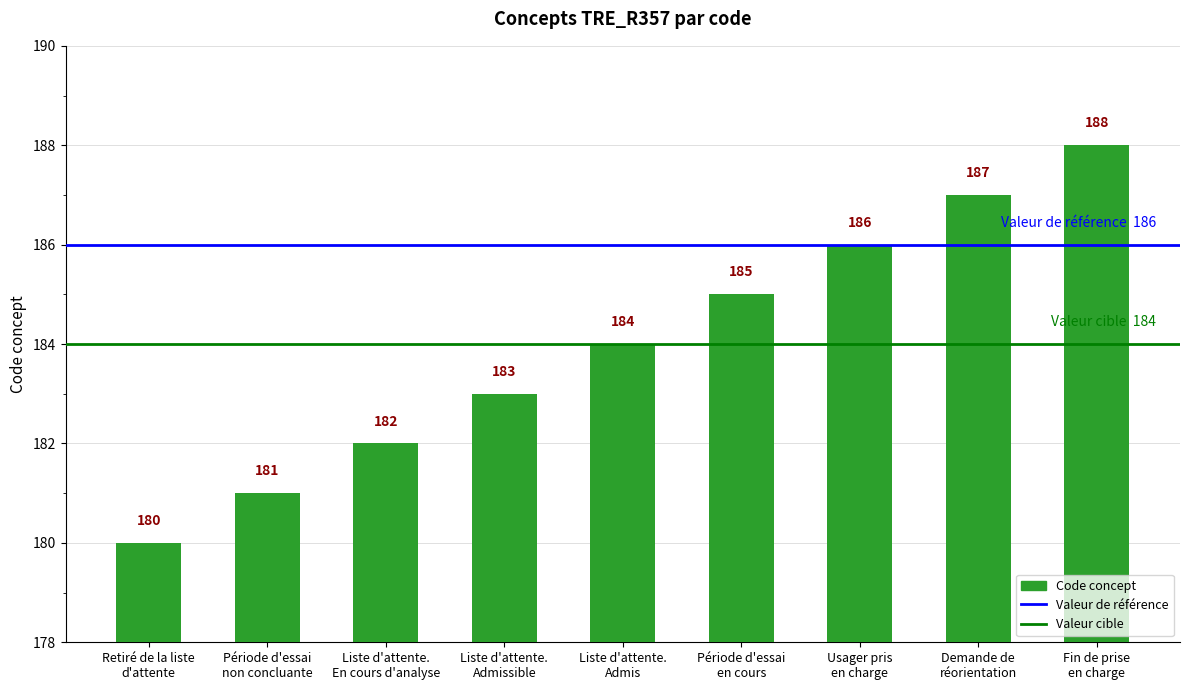

Reading left to right, transcribe all the data shown in this chart.

180	181	182	183	184	185	186	187	188